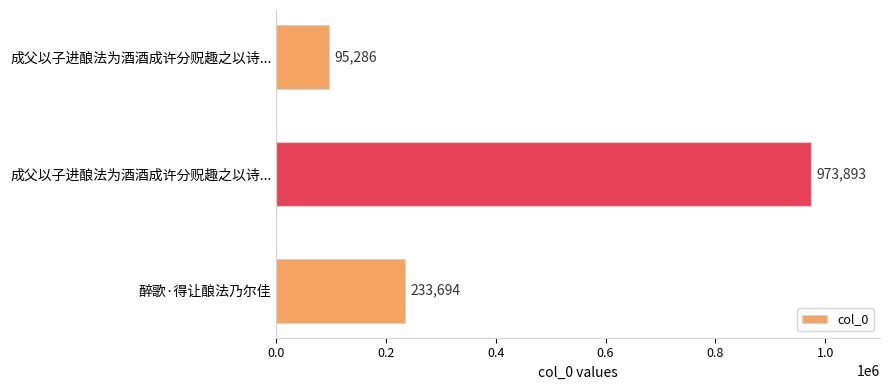

Count the number of categories in the chart.

3